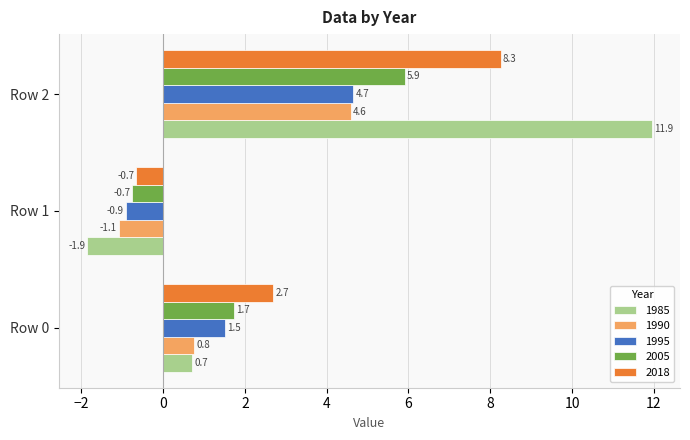

Rank the series at Row 0 from lowest to highest value.

1985, 1990, 1995, 2005, 2018